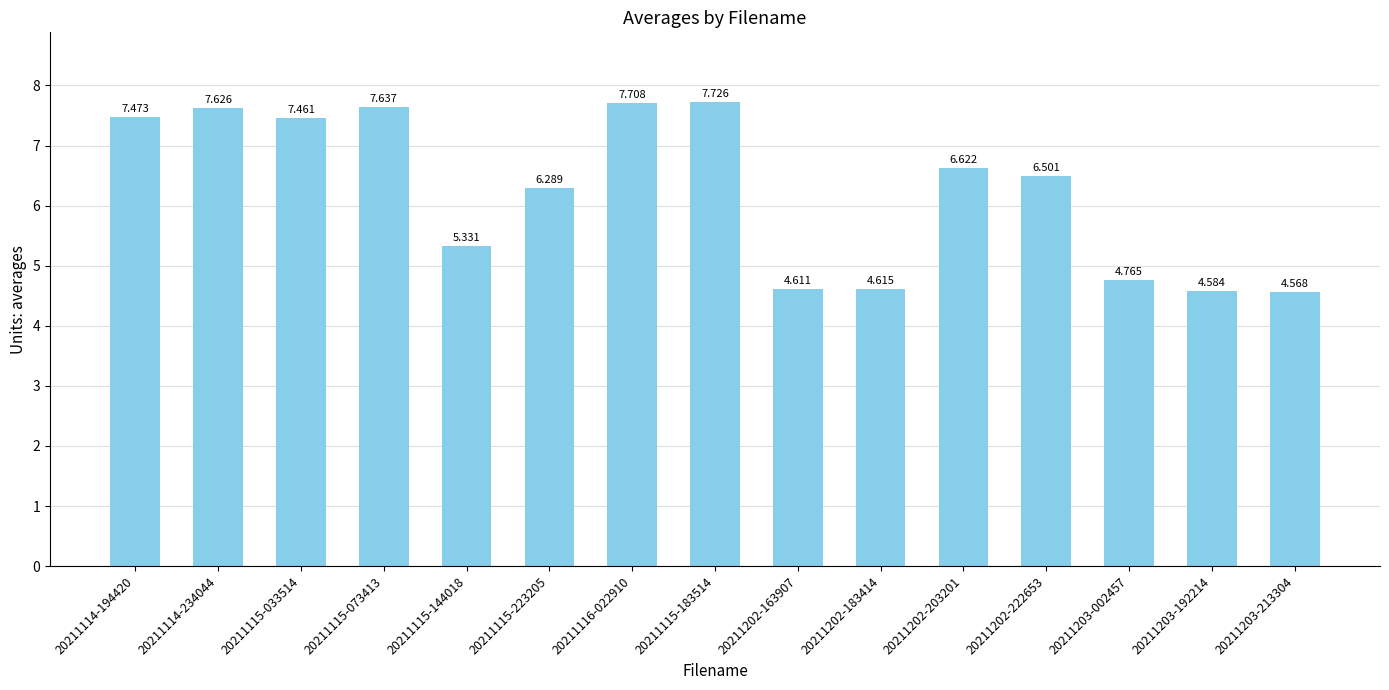

What is the value of the 1st bar from the left?

7.5